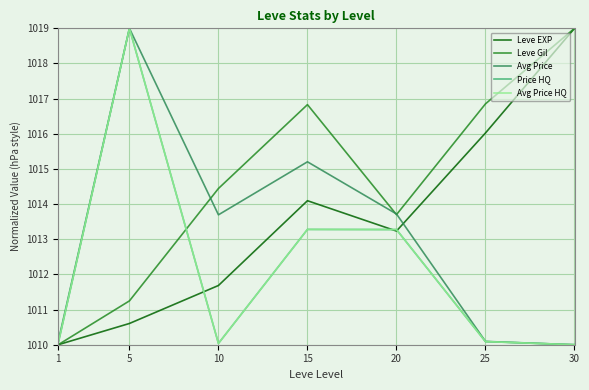

Does the chart have visible grid lines?

Yes